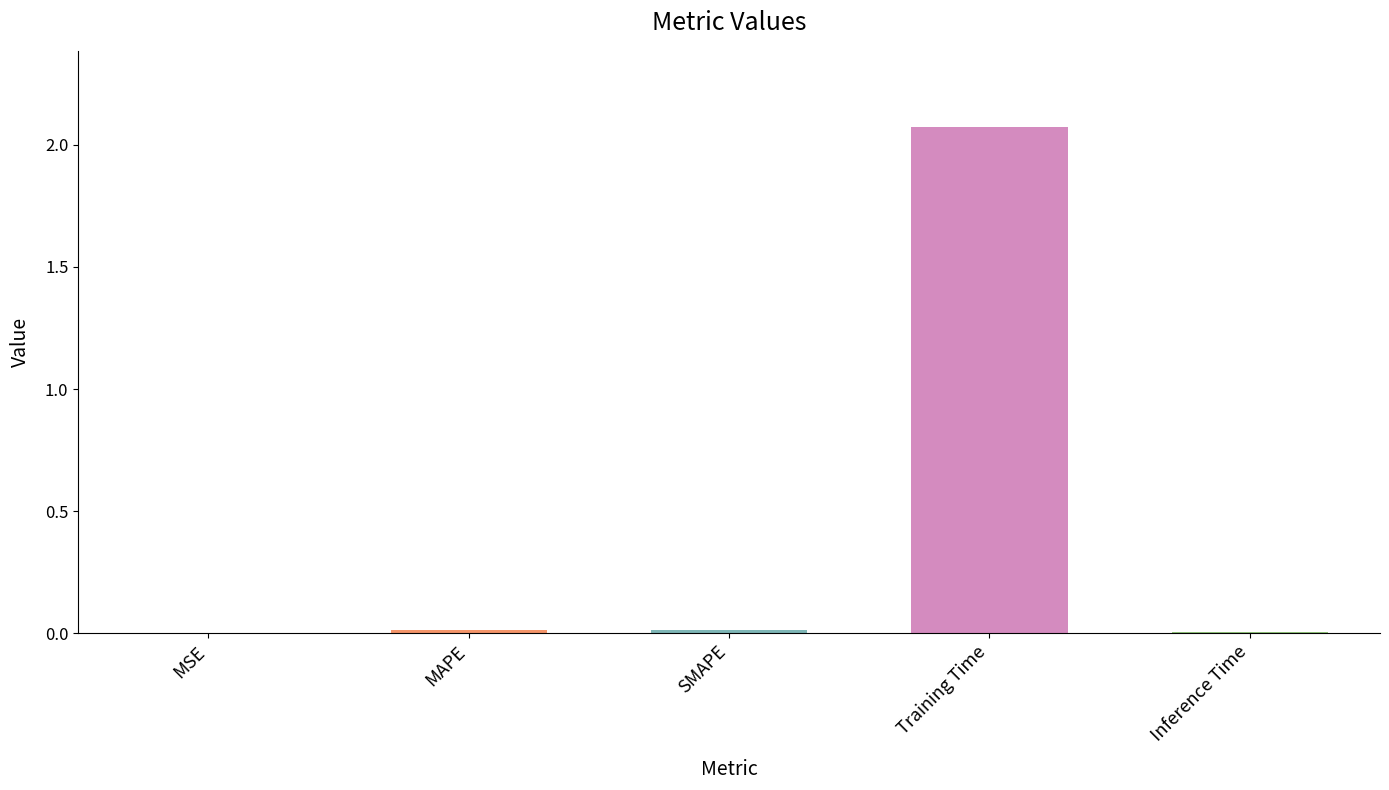

The value at MAPE is 0.0. True or false?

True